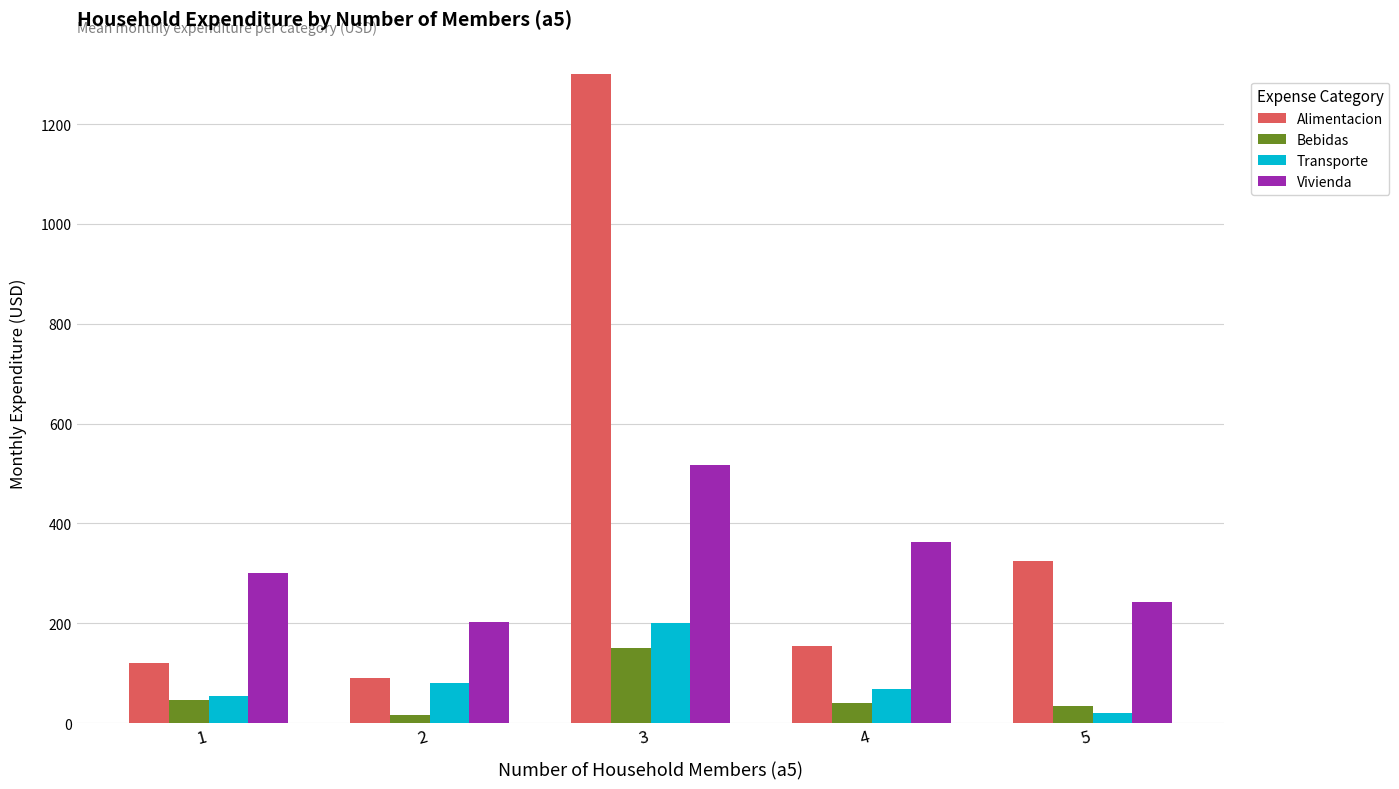

Is the value of Transporte at 4 greater than the value of Alimentacion at 1?

No